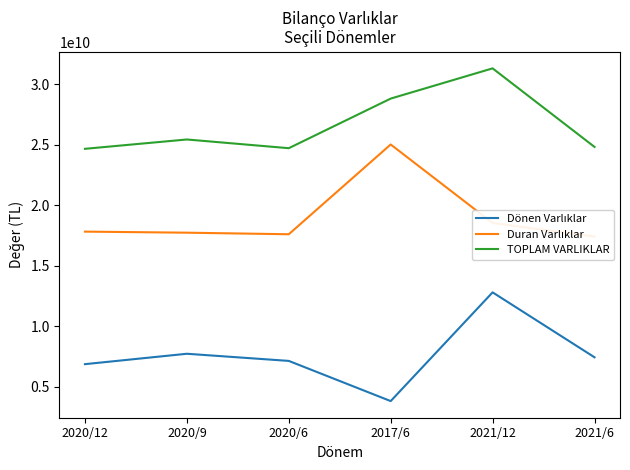

Between 2017/6 and 2020/12, which is larger?

2020/12